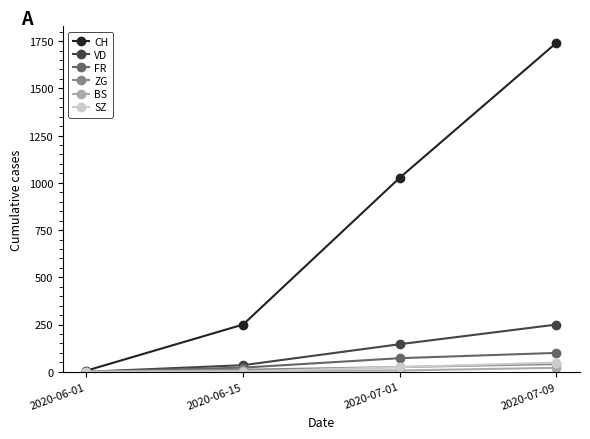

How many categories are shown in the chart?

4